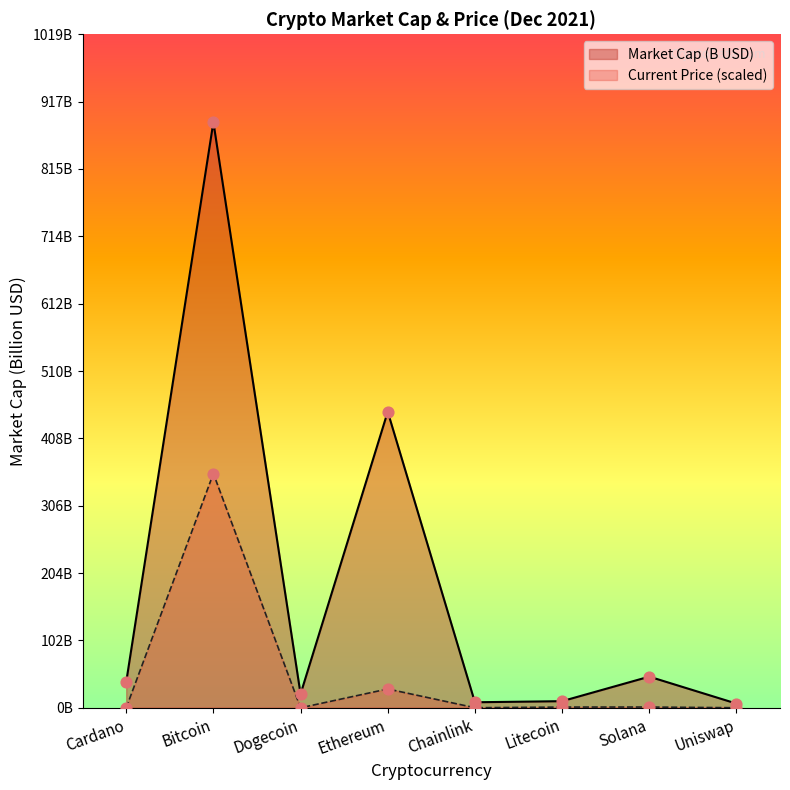

Which series has the largest total across all categories?

Market Cap (B USD)